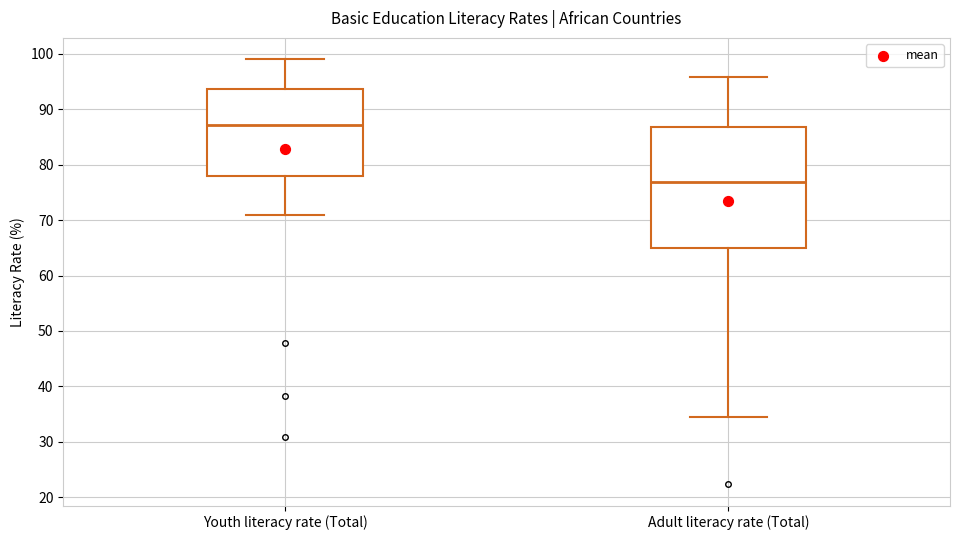

Which box is the tallest, from its lower edge to its upper edge?

Adult literacy rate (Total)